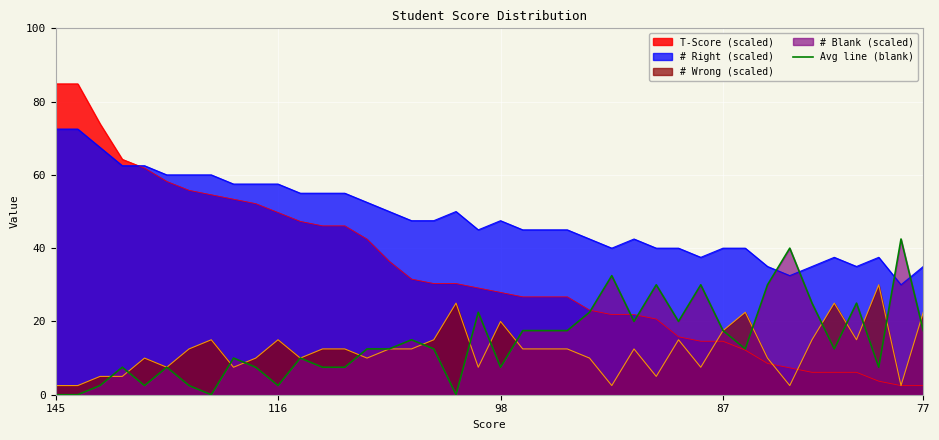

What is the difference between the maximum and second lowest values?

42.5